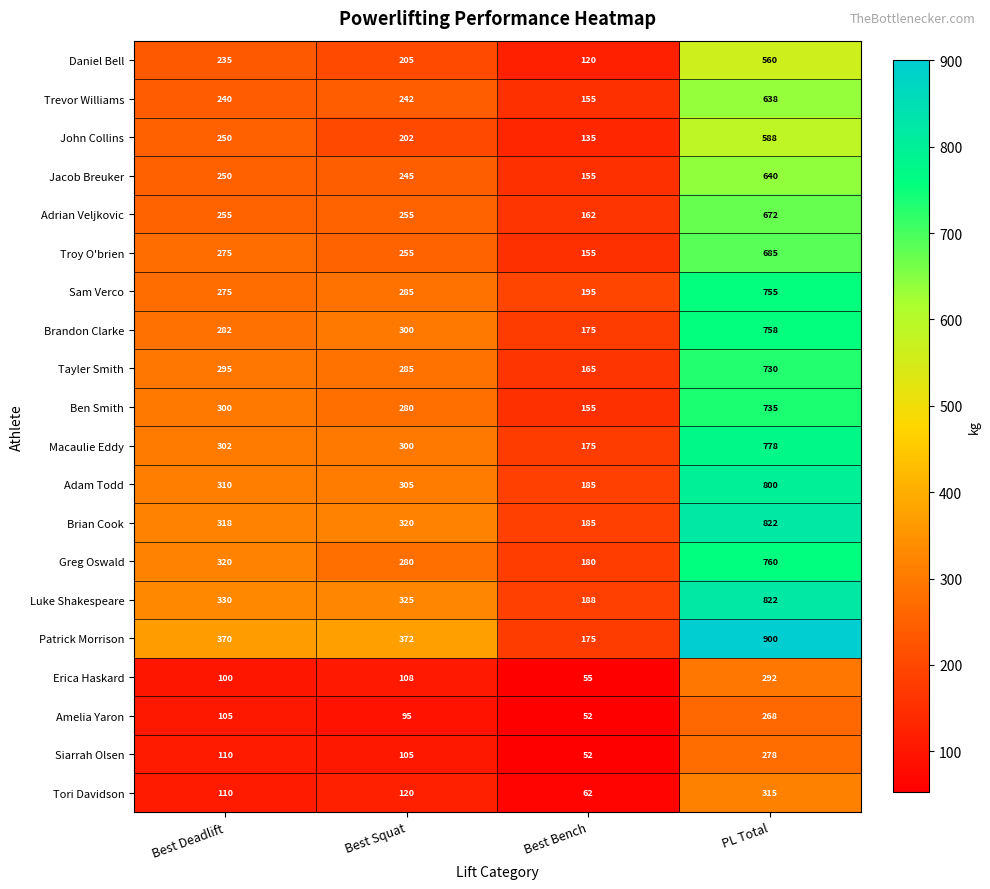

List the labels in order of Amelia Yaron value, largest first.

PL Total, Best Deadlift, Best Squat, Best Bench